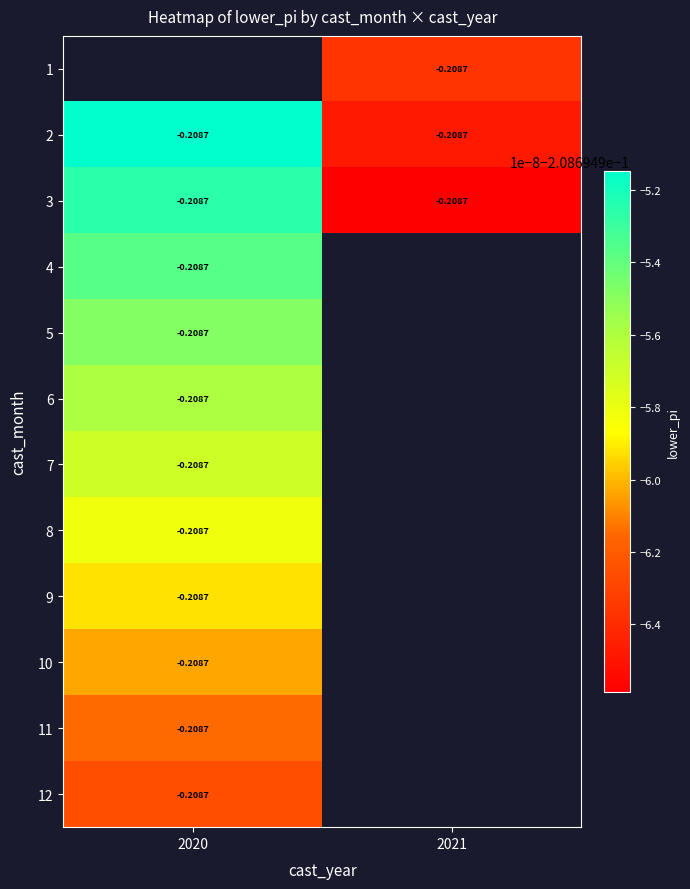

List the series in order of their peak value, lowest first.

12, 11, 10, 9, 8, 7, 6, 5, 4, 3, 1, 2